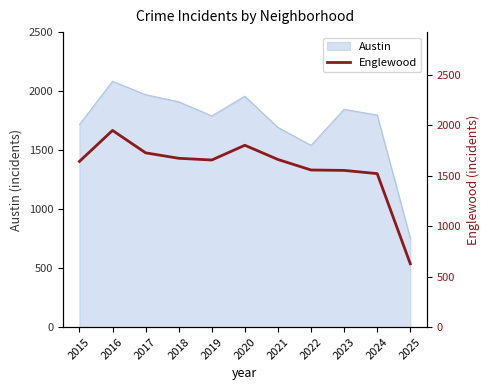

How many data points does each series have?

11